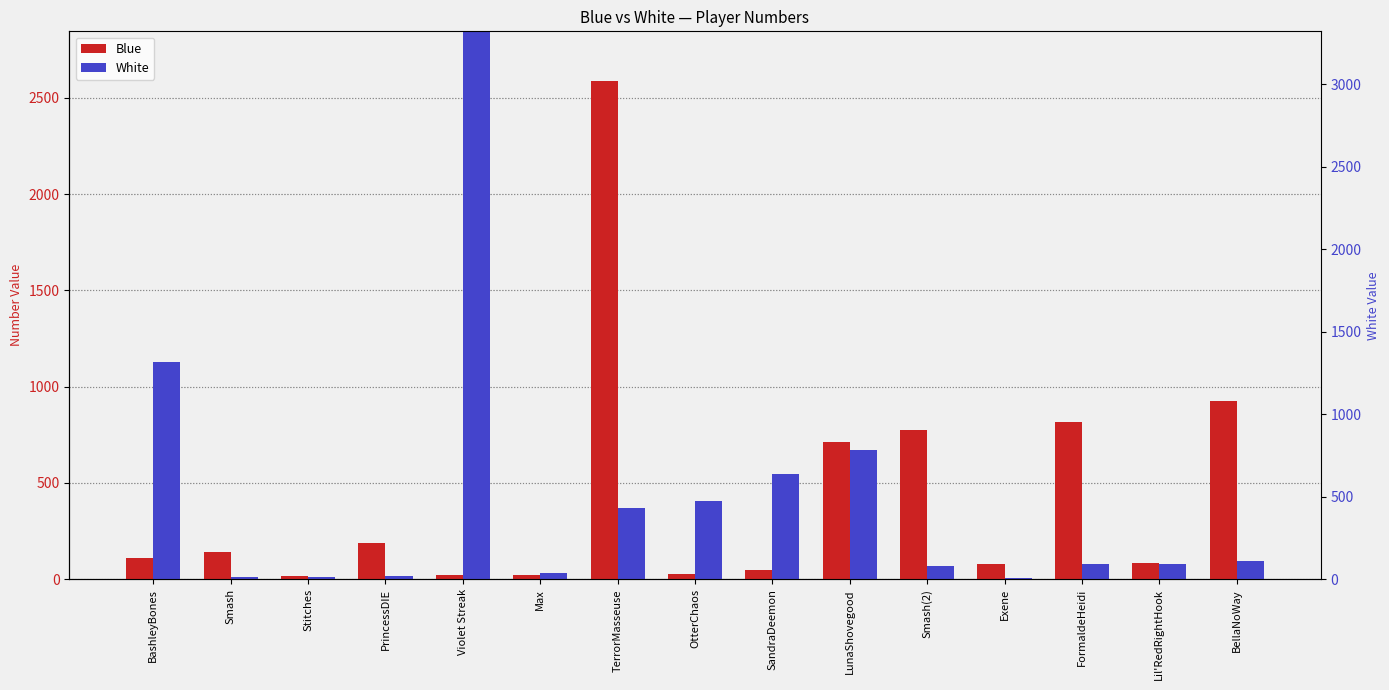

What is the total value across all series at Lil'RedRightHook?

165